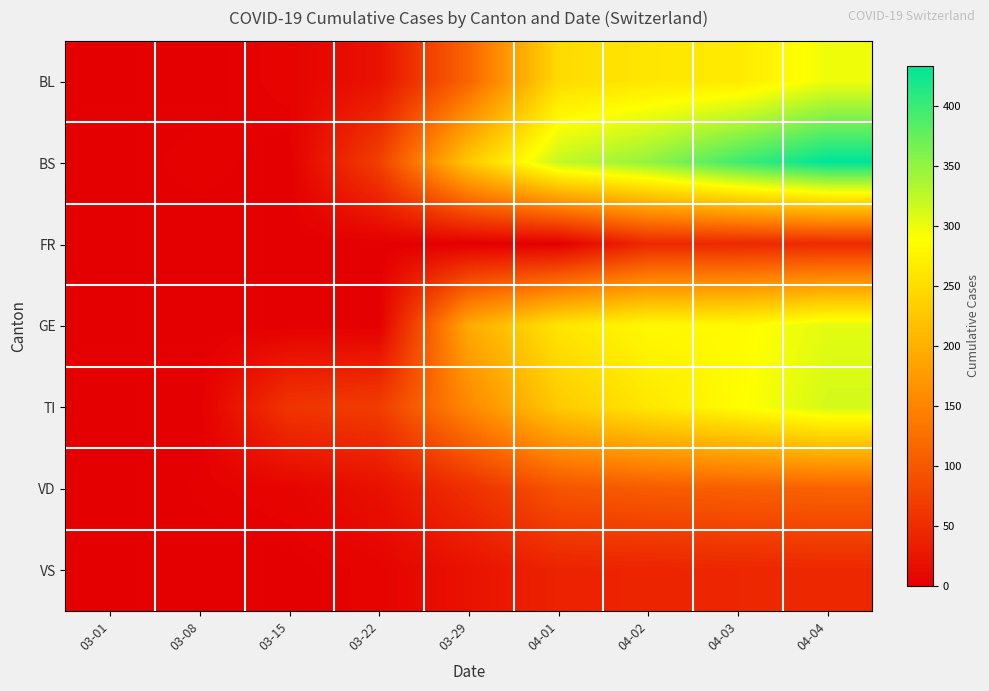

What is the difference between the highest and lowest values at 03-29?

228